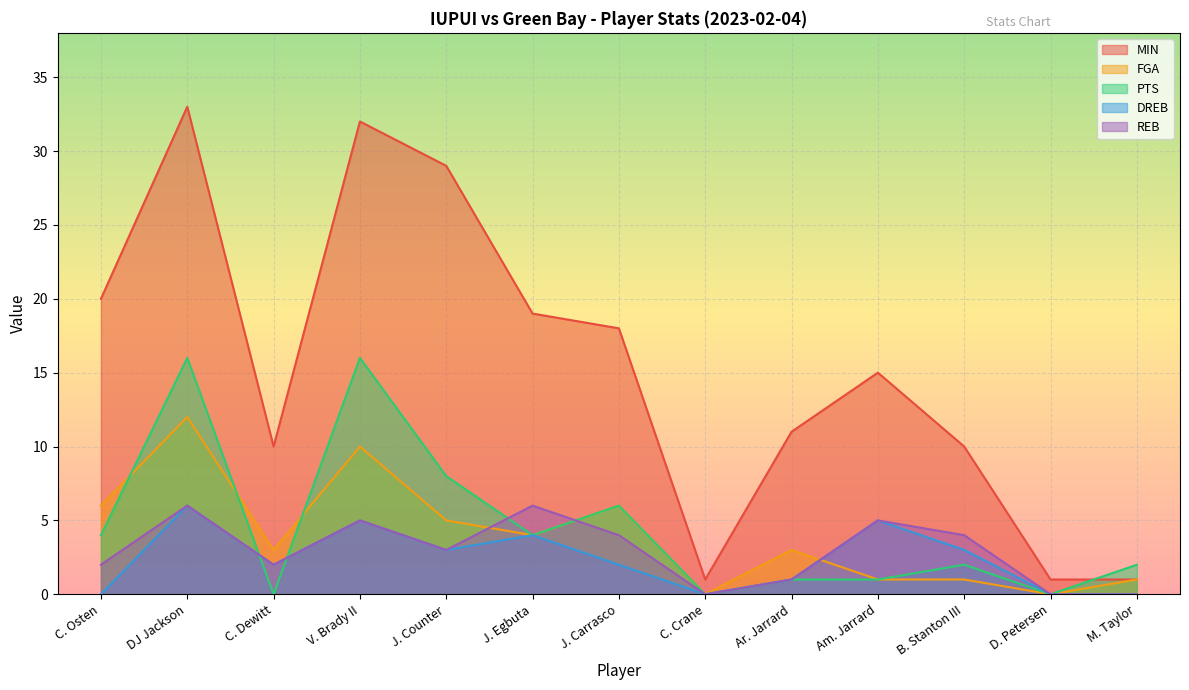

What is the maximum value for FGA?

12